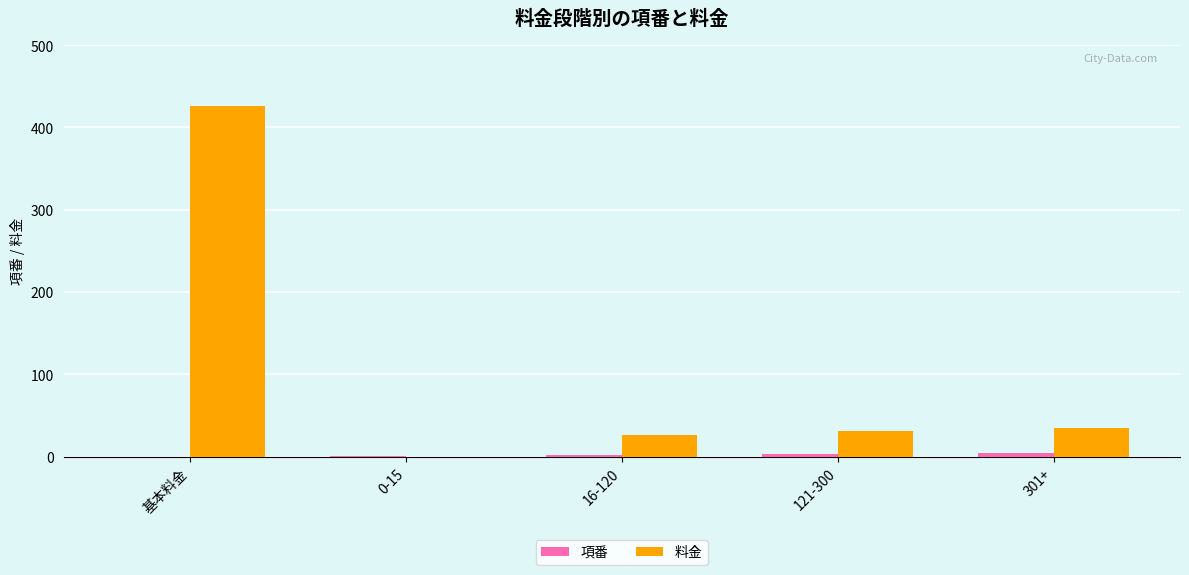

What is the maximum value shown in the chart?

426.4